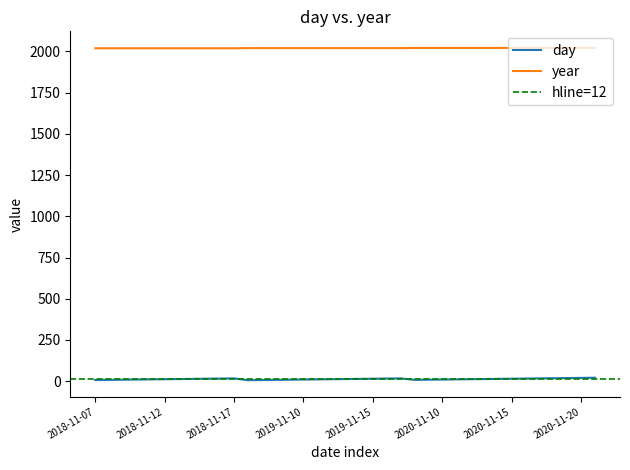

What is the approximate value of year at 2019-11-13?

2020